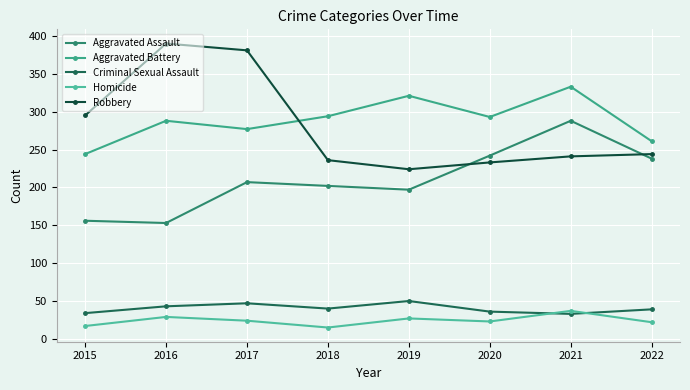

The value of Robbery at 2016 is 573. True or false?

False